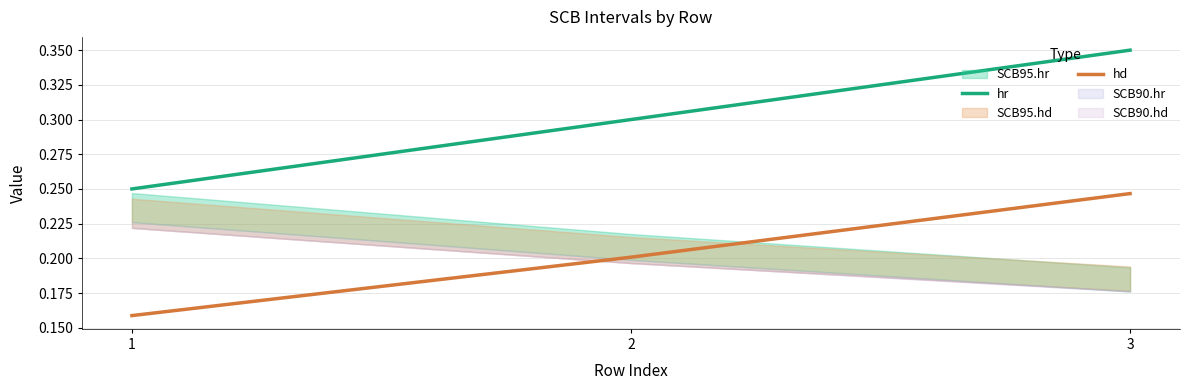

The hd series shows 0.2 at 2. True or false?

True